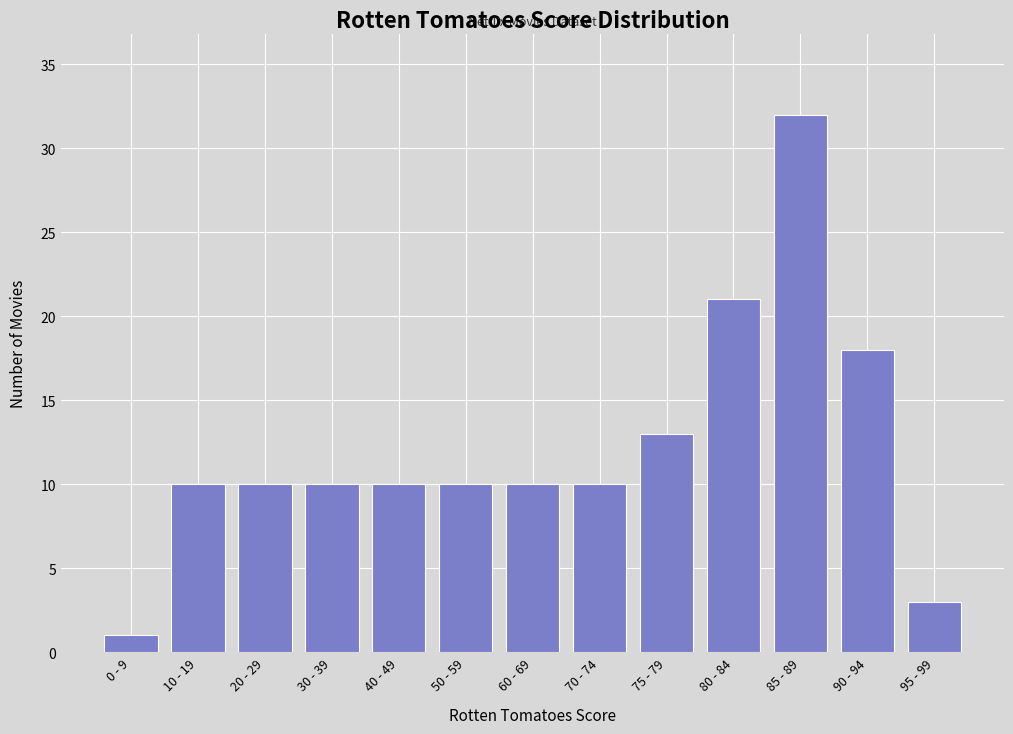

Reading left to right, what are all the values shown in this chart?

1	10	10	10	10	10	10	10	13	21	32	18	3